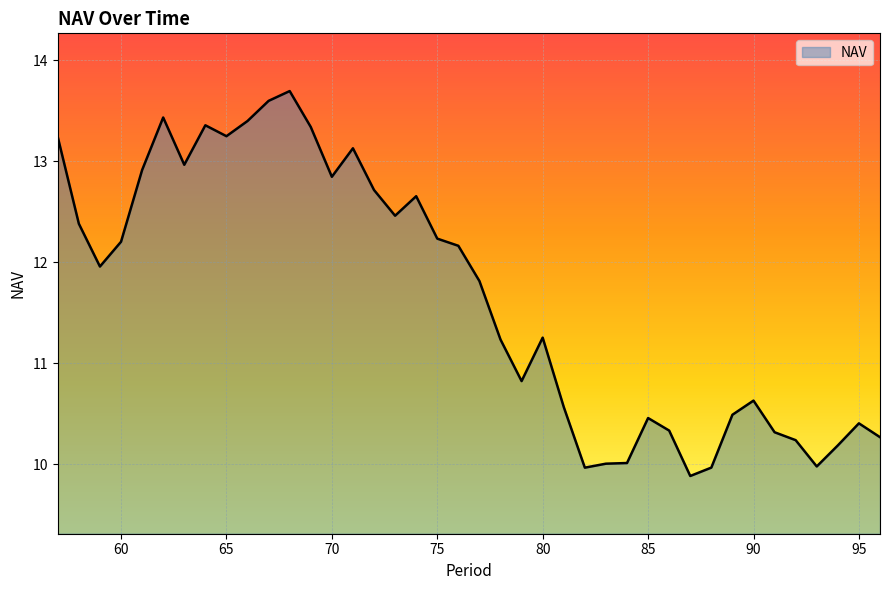

What is the maximum value shown in the chart?

13.7